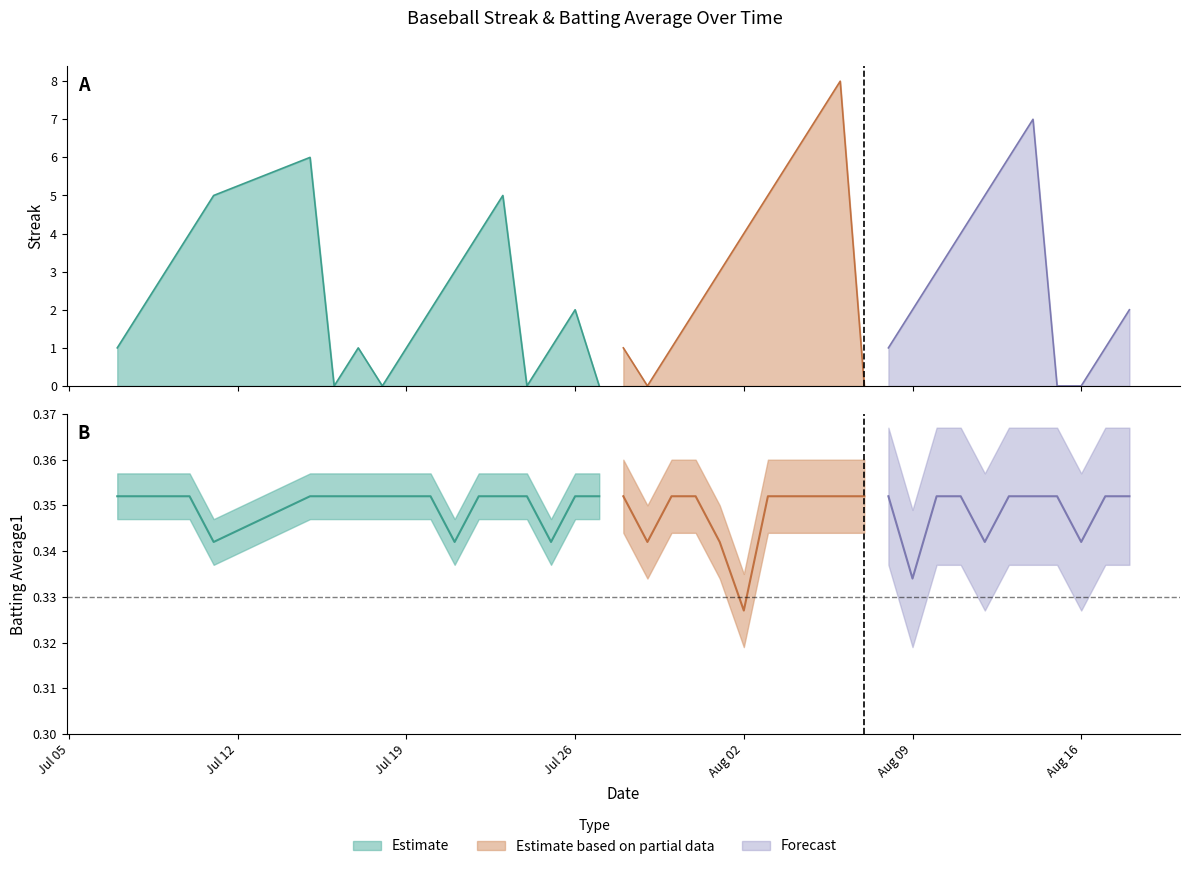

Which series changed the most between 29 and 39?

Streak